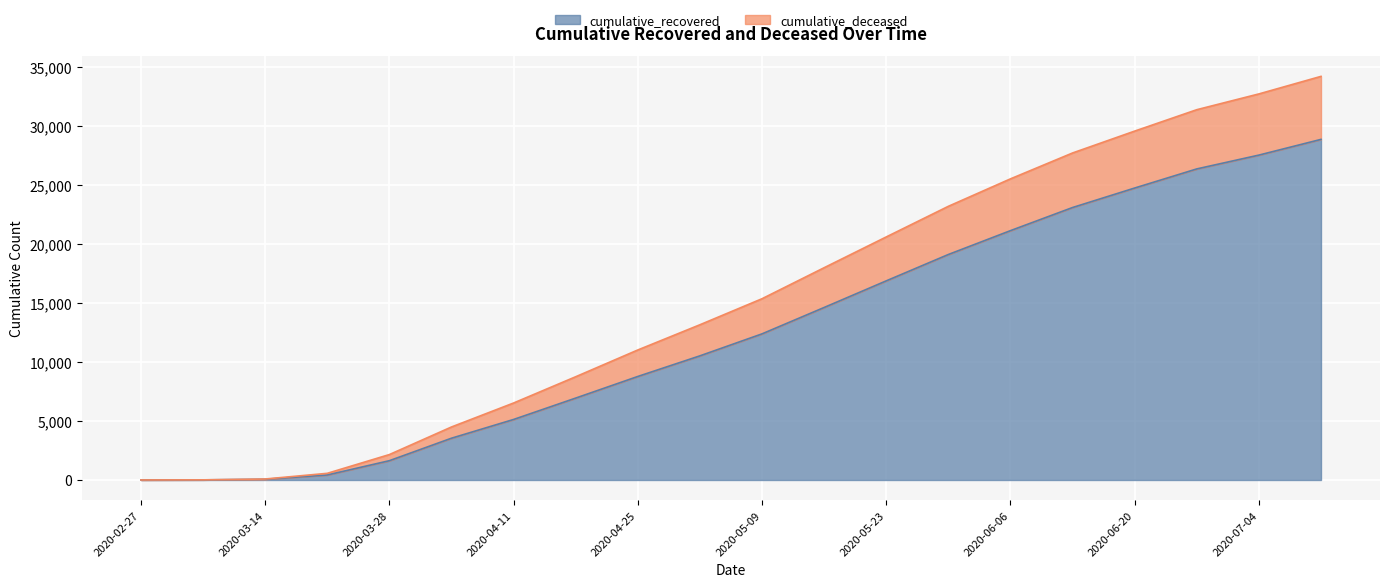

True or false: cumulative_recovered and cumulative_deceased cross at least once.

False